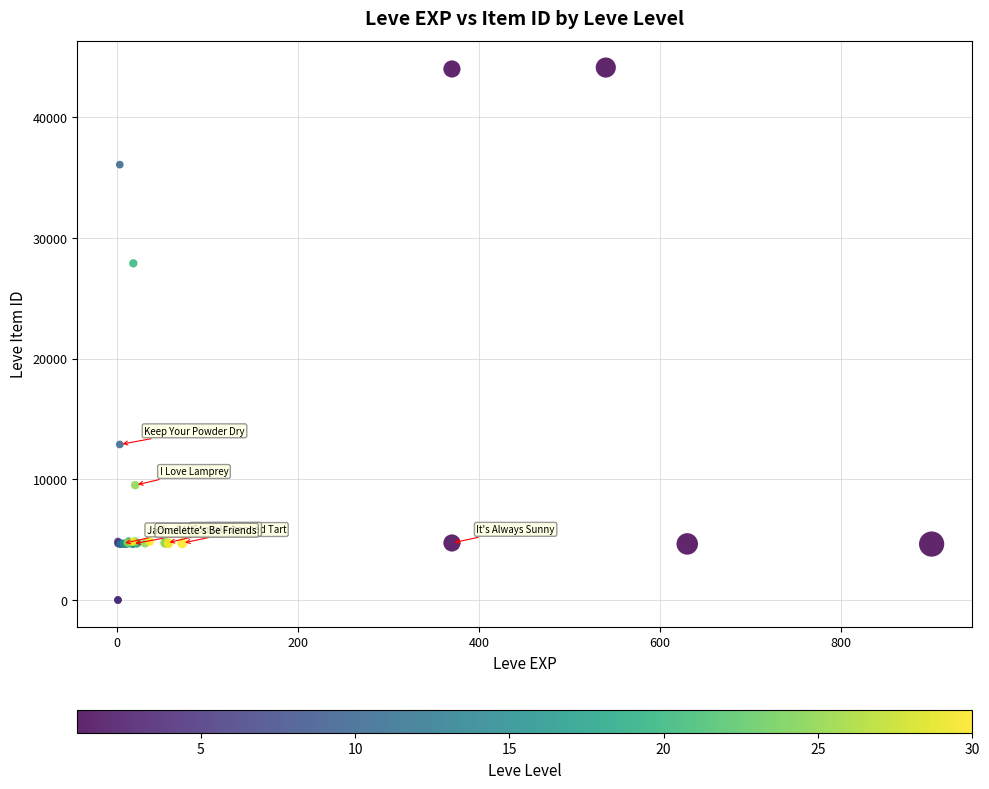

What Y value in the scatter plot is closest to 22048?

27884